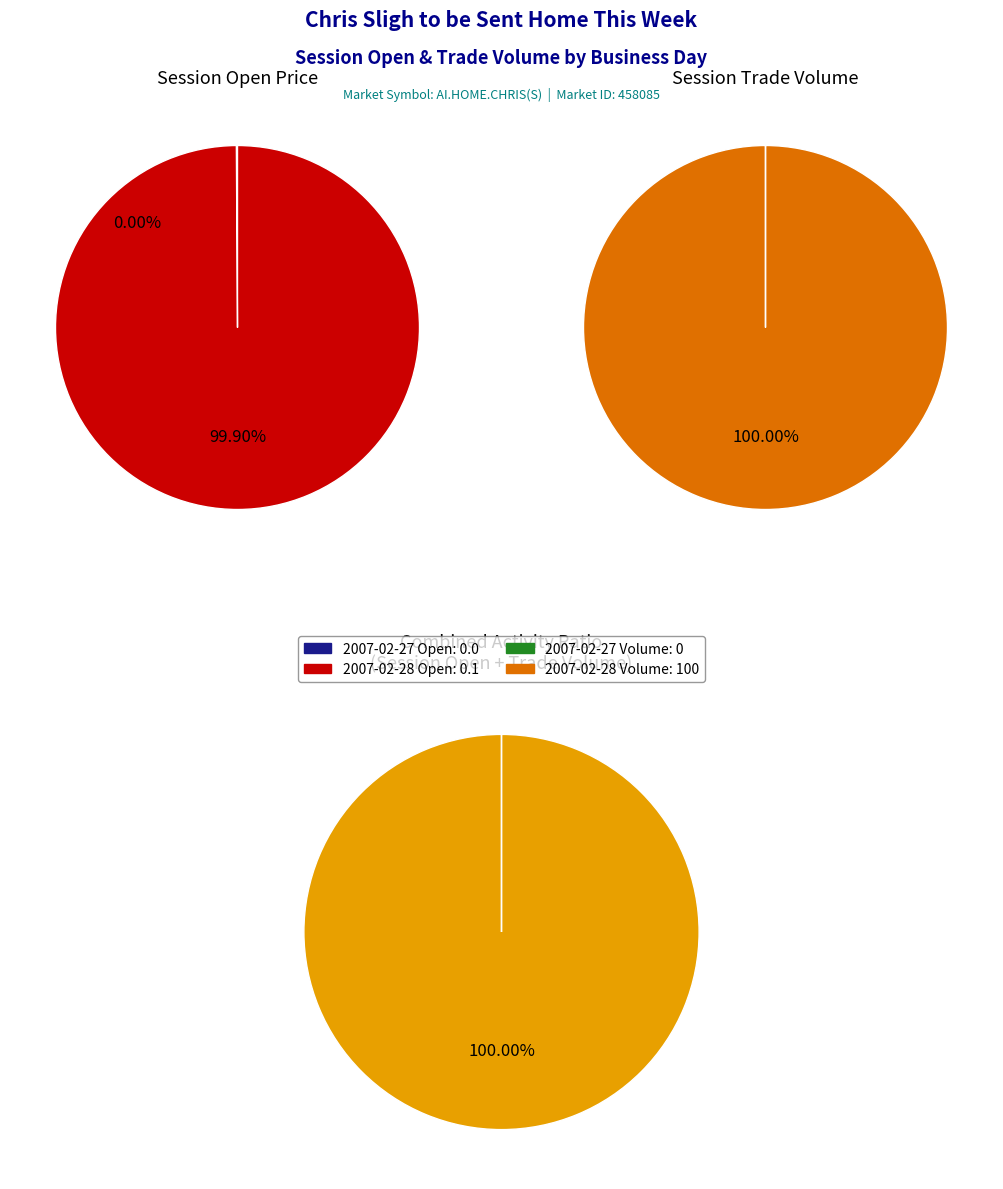

Which category has the biggest portion of the pie?

2007-02-28